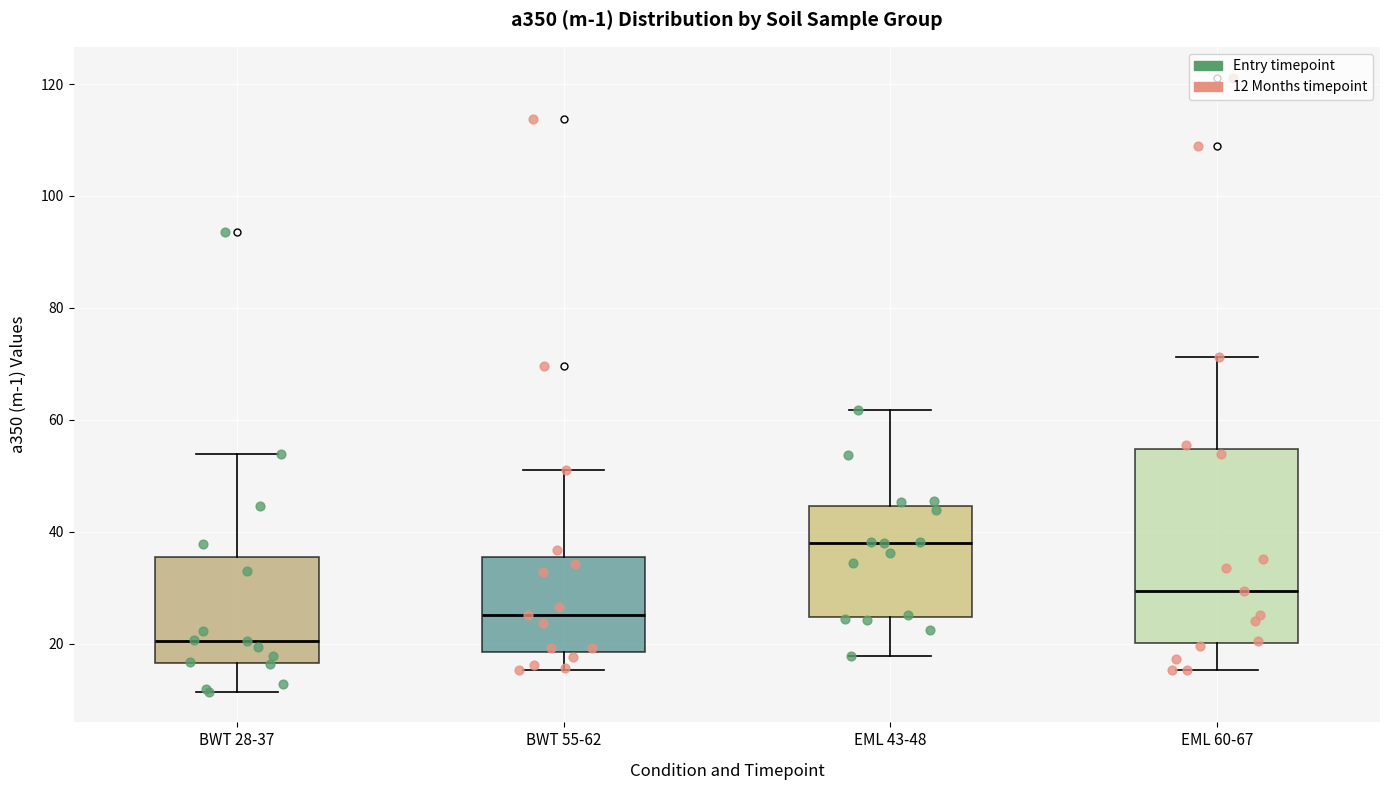

Reading left to right, read every box against the y-axis: the position of its median line, the range the box covers, and the ends of its whiskers. The values are not printed on the chart, so give them approximately, as read against the axis.

BWT 28-37: median 20, box 16 to 36, whiskers 12 to 54
BWT 55-62: median 26, box 18 to 36, whiskers 16 to 50
EML 43-48: median 38, box 24 to 44, whiskers 18 to 62
EML 60-67: median 30, box 20 to 54, whiskers 16 to 72